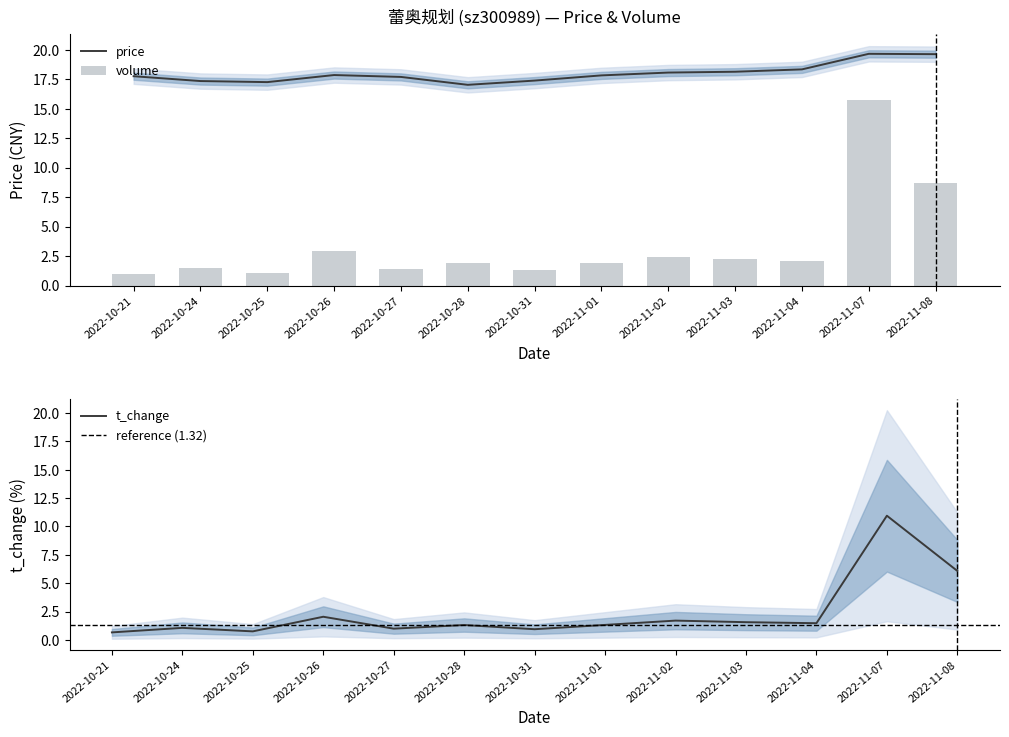

Which category has the lowest value across all series?

2022-10-21